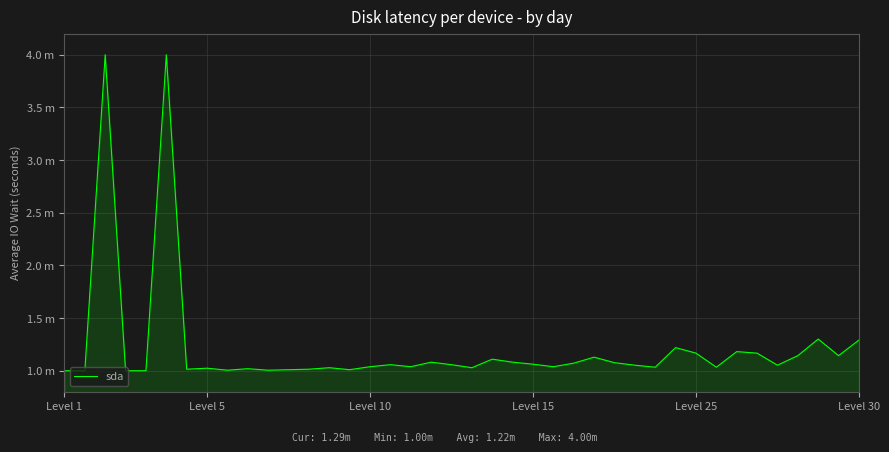

Which category has the lowest value across all series?

Level 1